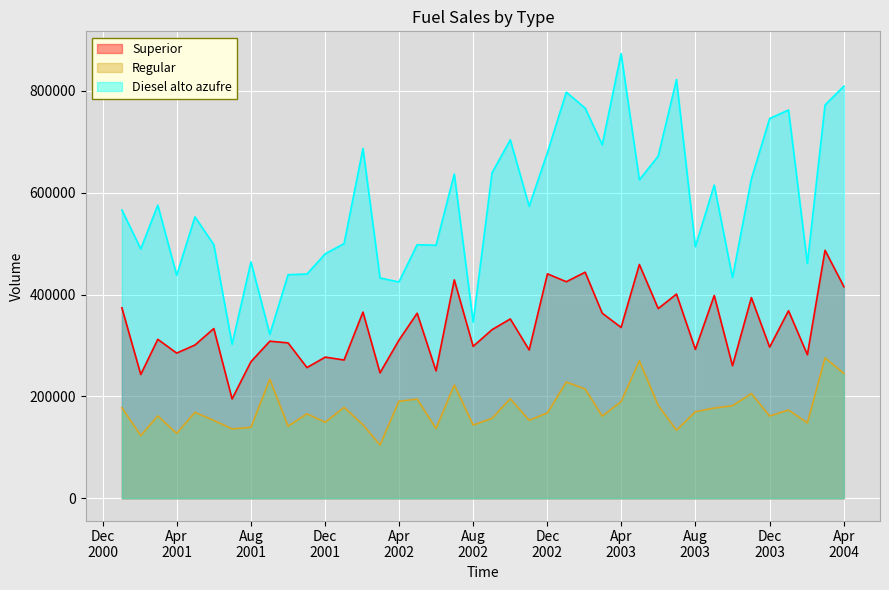

What is the highest value of the Regular series?

275539.4